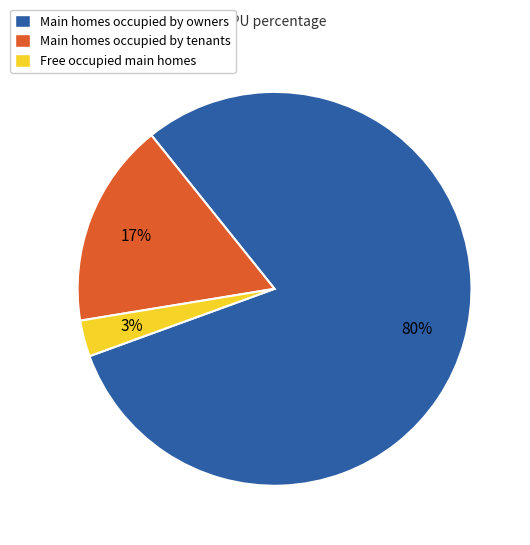

Which category has the biggest portion of the pie?

Main homes occupied by owners